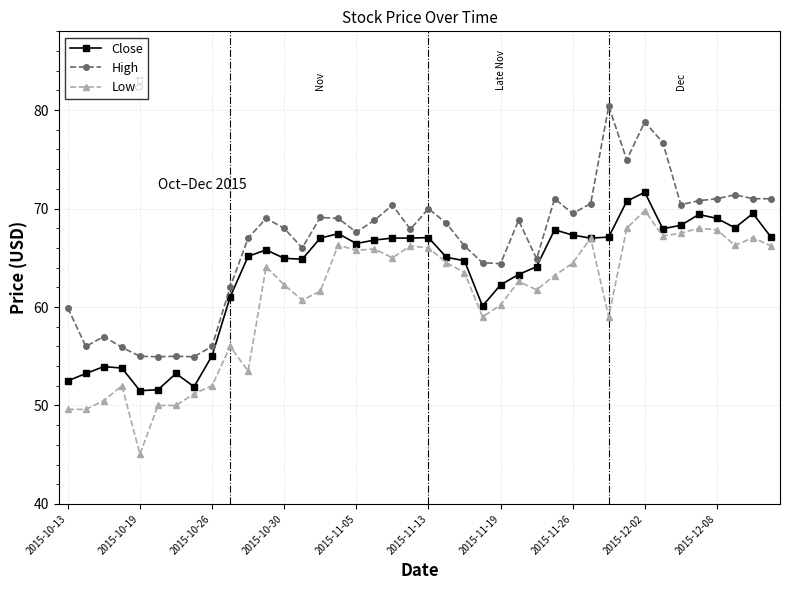

Rank the series by their maximum value, from highest to lowest.

High, Close, Low